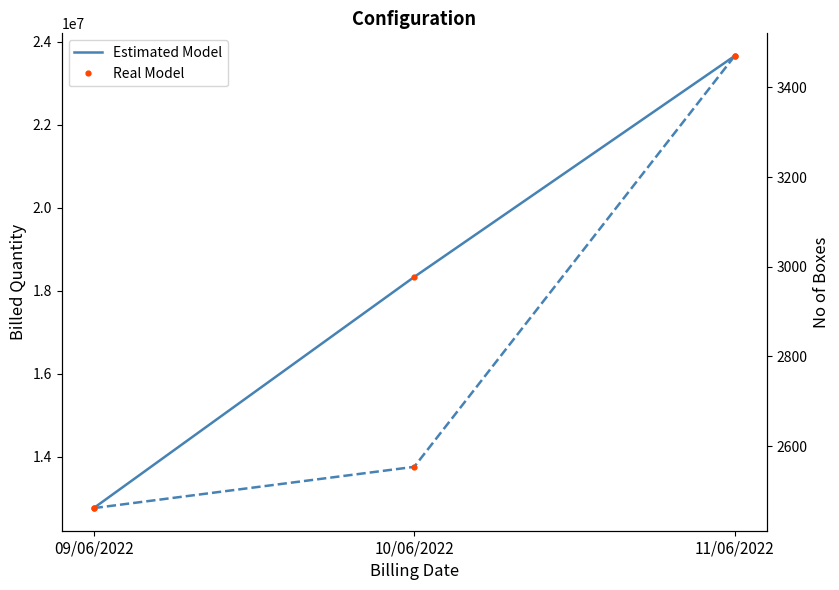

Reading left to right, extract all data points from this chart.

Billed Quantity (Estimated Model): 12763700	18330900	23654400
Billed Quantity (Real Model): 12763700	18330900	23654400
No of Boxes (Estimated Model): 2462	2554	3470
No of Boxes (Real Model): 2462	2554	3470